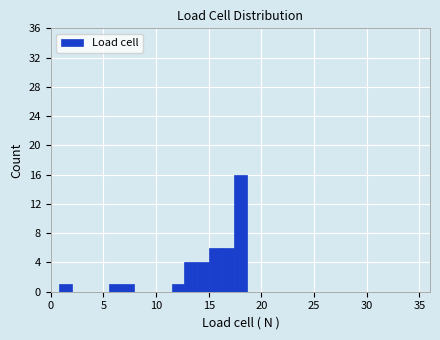

Around what value on the x-axis is the tallest bar? Give the approximate position of its centre, as read against the axis.

18.0